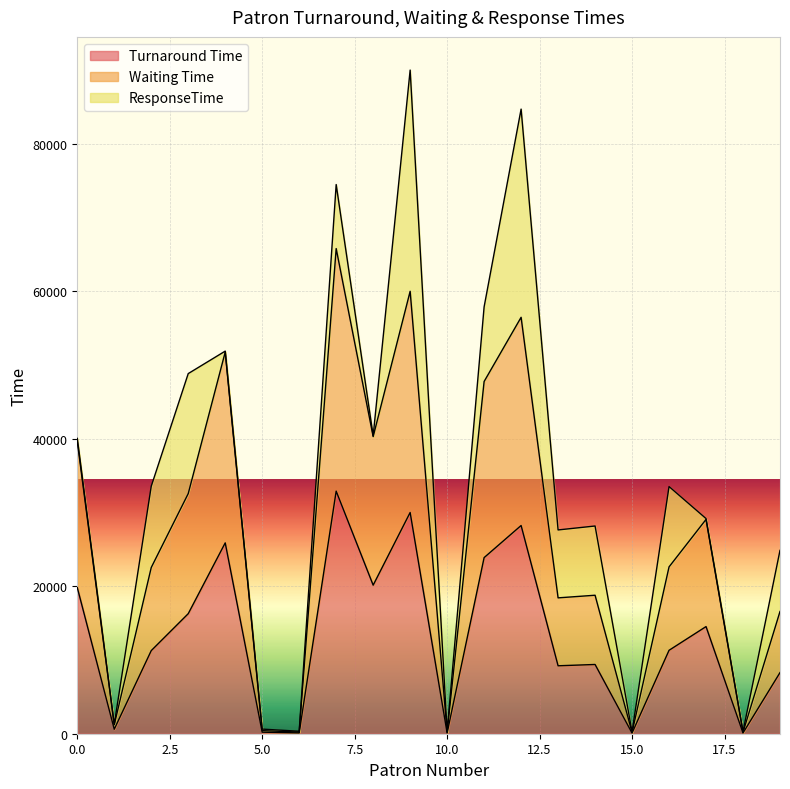

What is the difference between the Waiting Time values at 3 and 17?

3502